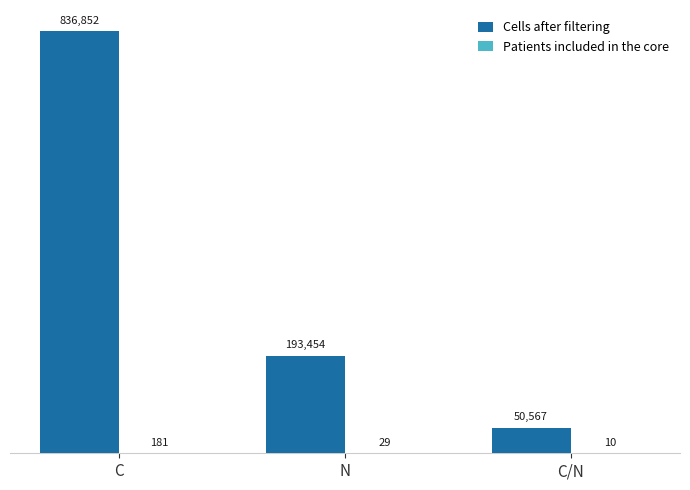

How many groups of bars are there?

3